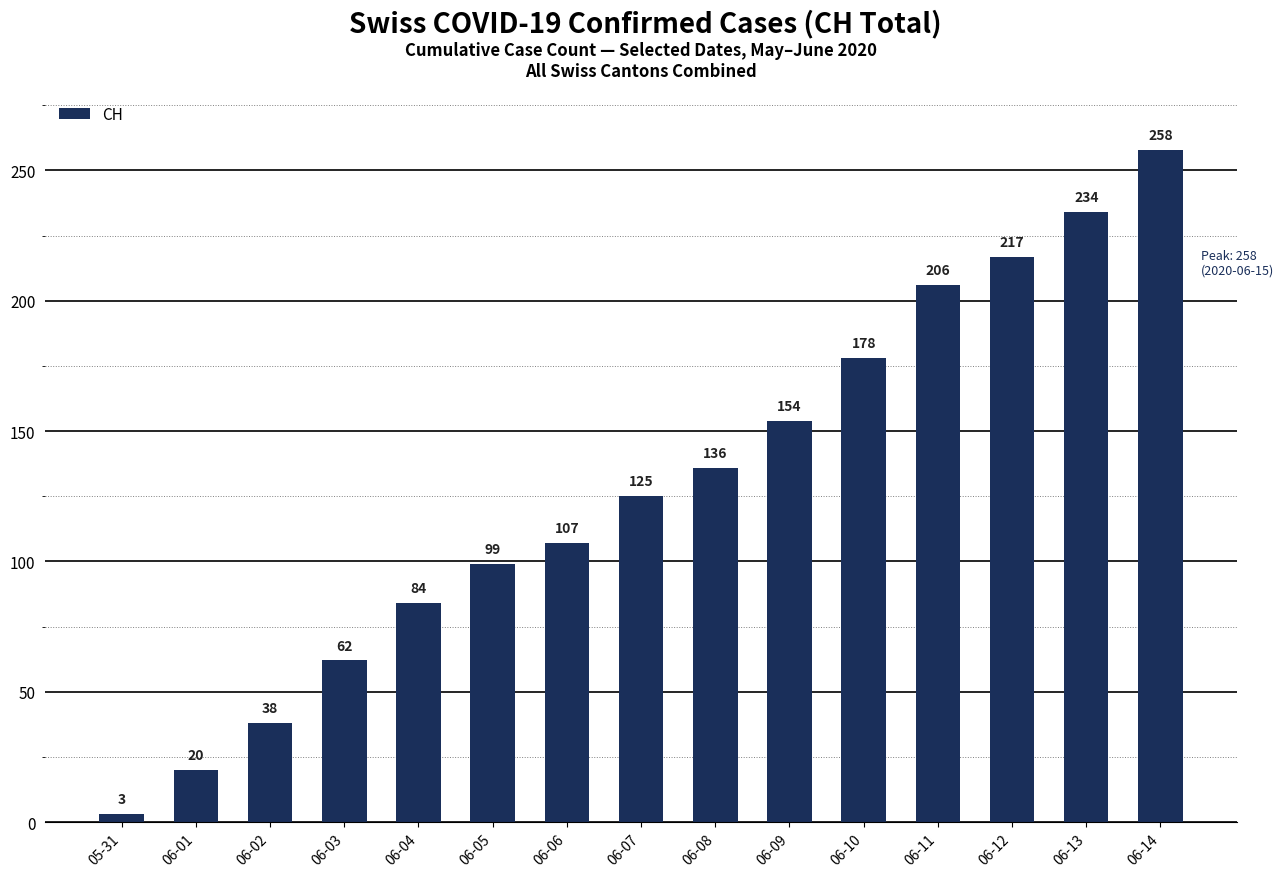

How many data points are less than 125?

7